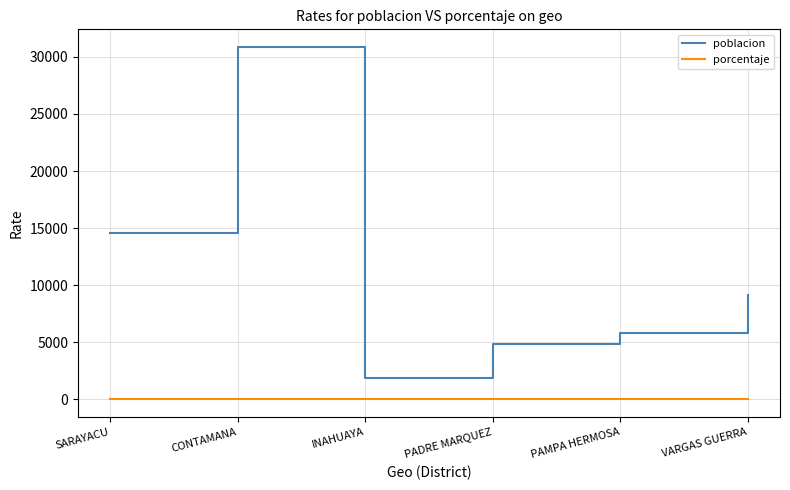

What value does the poblacion series have at VARGAS GUERRA?

9178.0